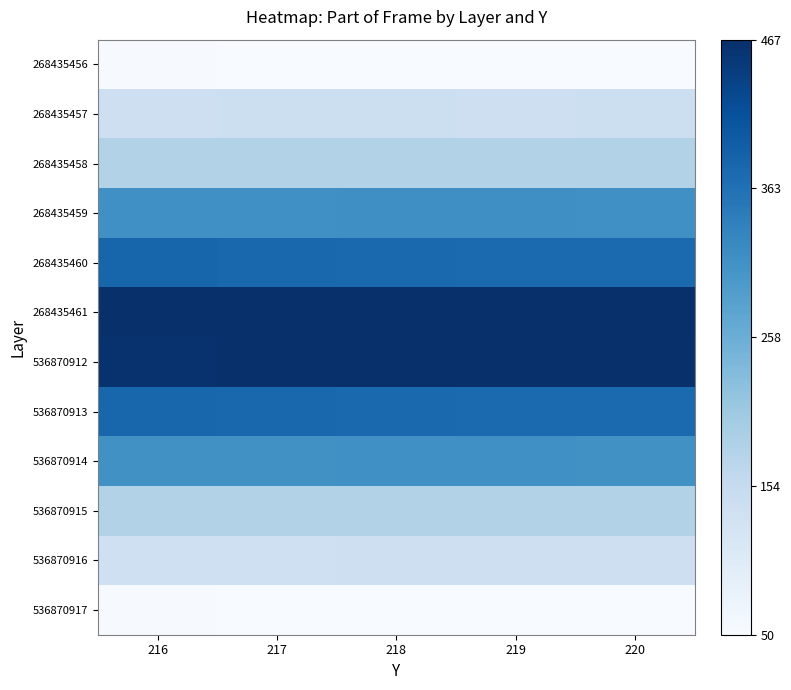

At which label does 268435461 reach its peak?

219